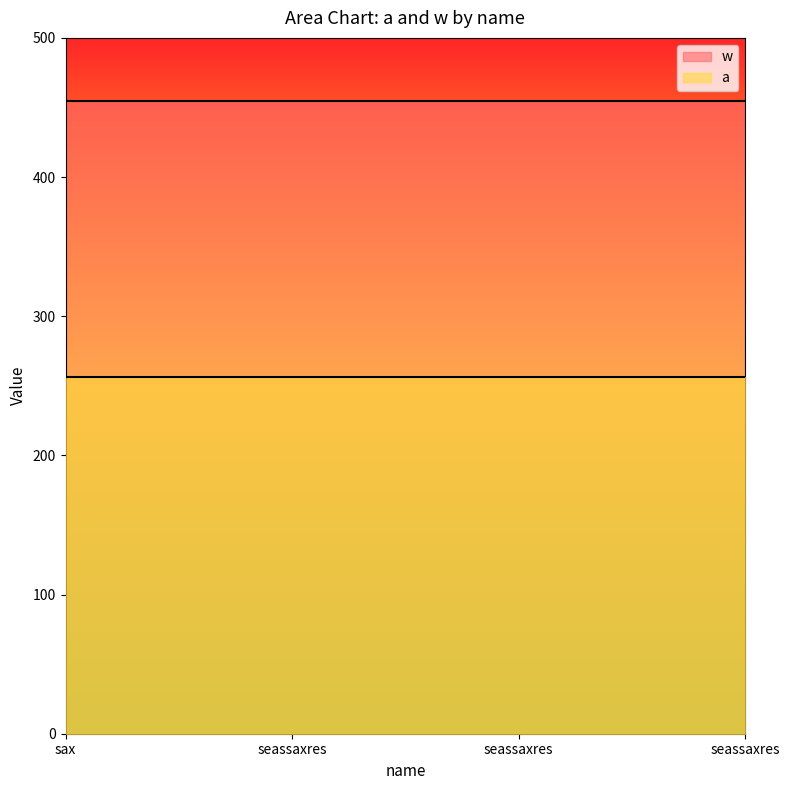

What is the value of the w point at the 3rd from the left?

455